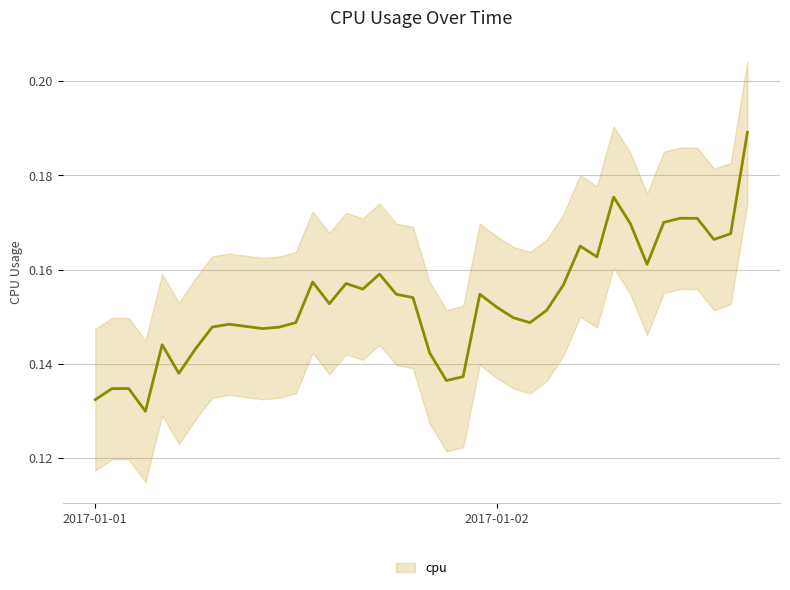

How many lines are shown in the chart?

1